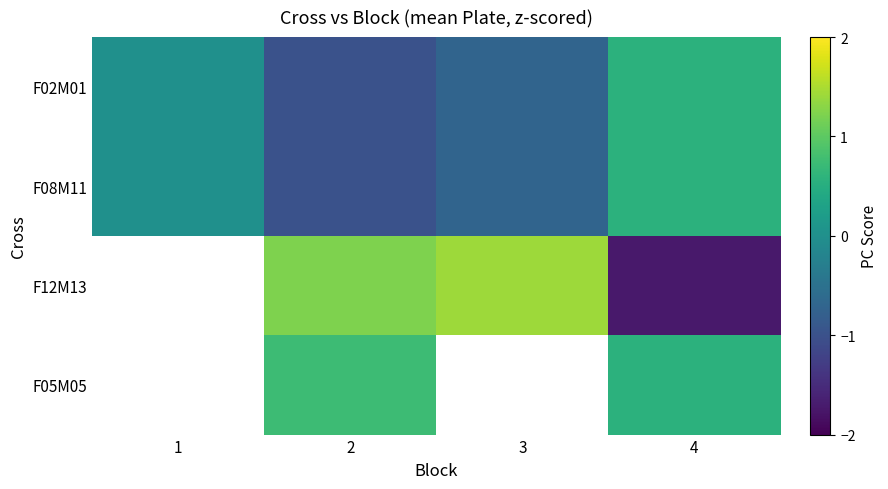

What is the spread (max minus min) of values at 2?

2.2